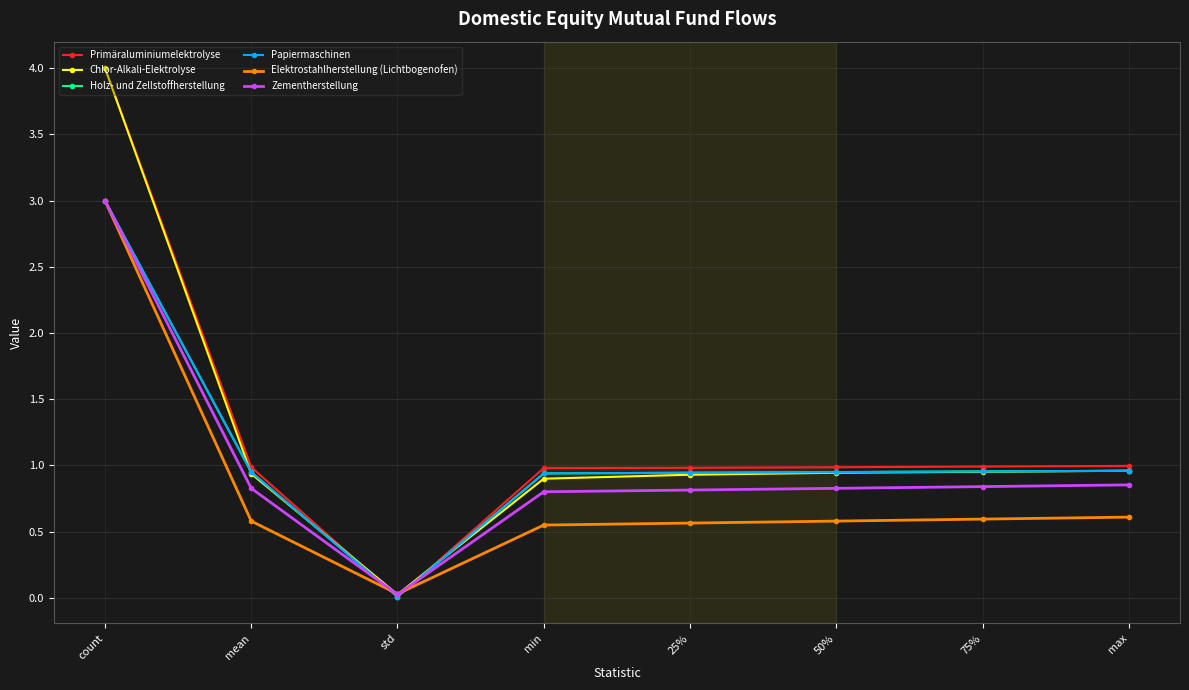

Reading left to right, extract all data points from this chart.

Primäraluminiumelektrolyse: count=4.0	mean=1.0	std=0.0	min=1.0	25%=1.0	50%=1.0	75%=1.0	max=1.0
Chlor-Alkali-Elektrolyse: count=4.0	mean=0.9	std=0.0	min=0.9	25%=0.9	50%=0.9	75%=1.0	max=1.0
Holz- und Zellstoffherstellung: count=3.0	mean=0.9	std=0.0	min=0.9	25%=0.9	50%=0.9	75%=1.0	max=1.0
Papiermaschinen: count=3.0	mean=0.9	std=0.0	min=0.9	25%=0.9	50%=0.9	75%=1.0	max=1.0
Elektrostahlherstellung (Lichtbogenofen): count=3.0	mean=0.6	std=0.0	min=0.6	25%=0.6	50%=0.6	75%=0.6	max=0.6
Zementherstellung: count=3.0	mean=0.8	std=0.0	min=0.8	25%=0.8	50%=0.8	75%=0.8	max=0.9